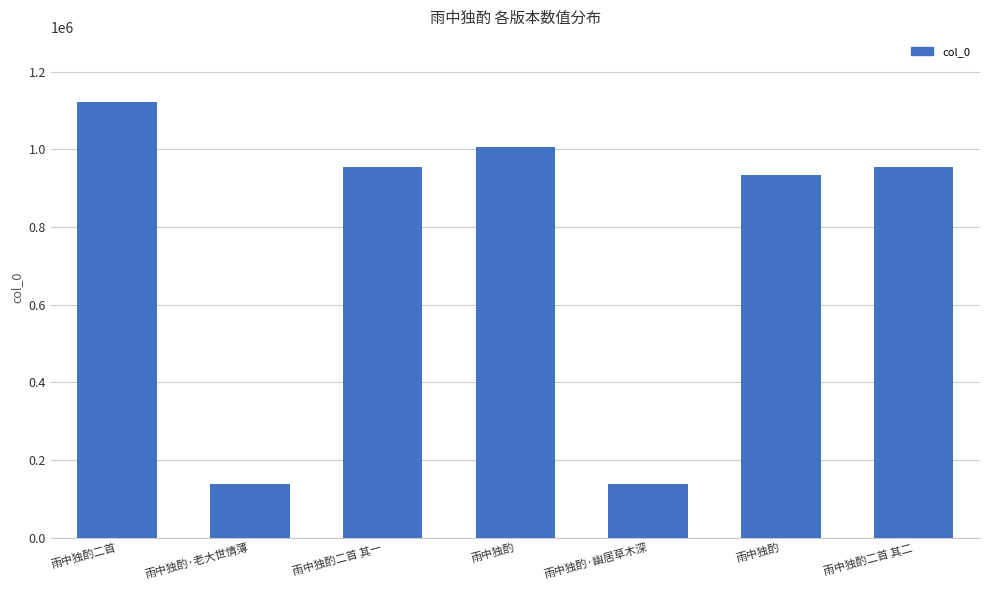

How many bars are there in total?

7